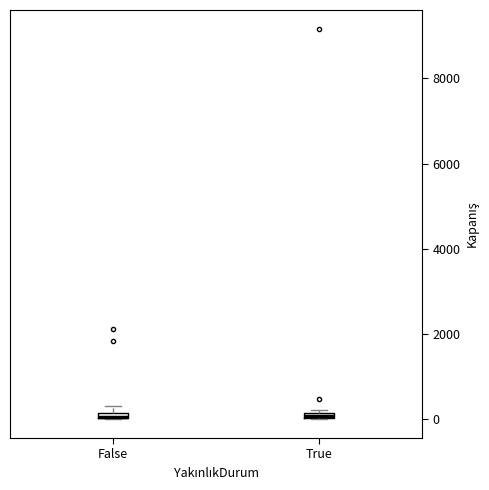

Where is the upper edge of the box for True on the y-axis? The values are not printed on the chart, so give them approximately, as read against the axis.

200